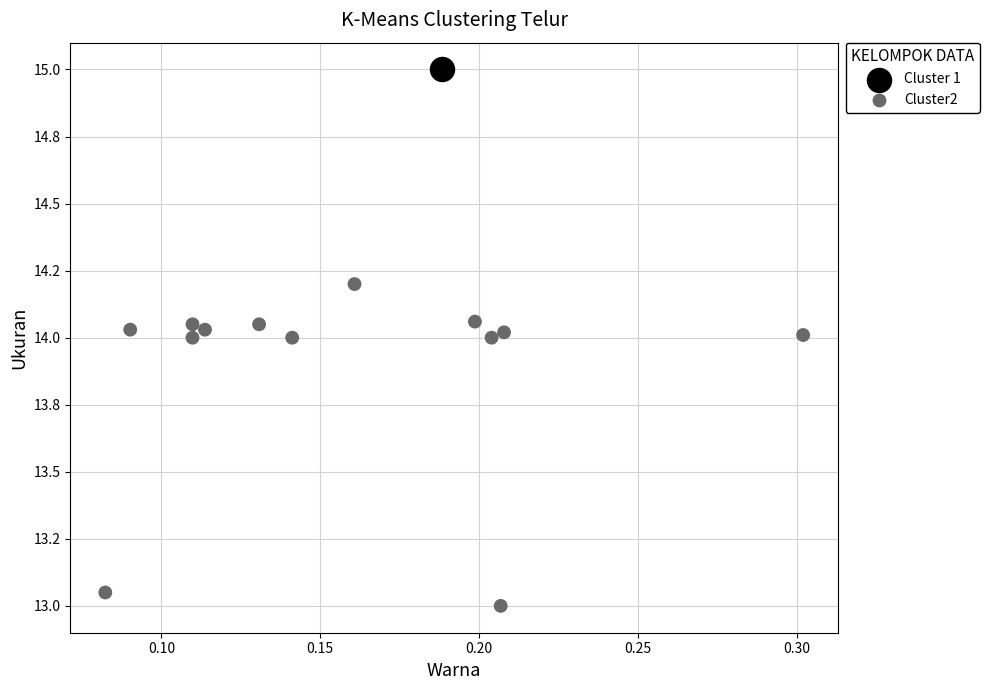

What are all the series names shown in the legend?

Cluster 1, Cluster2